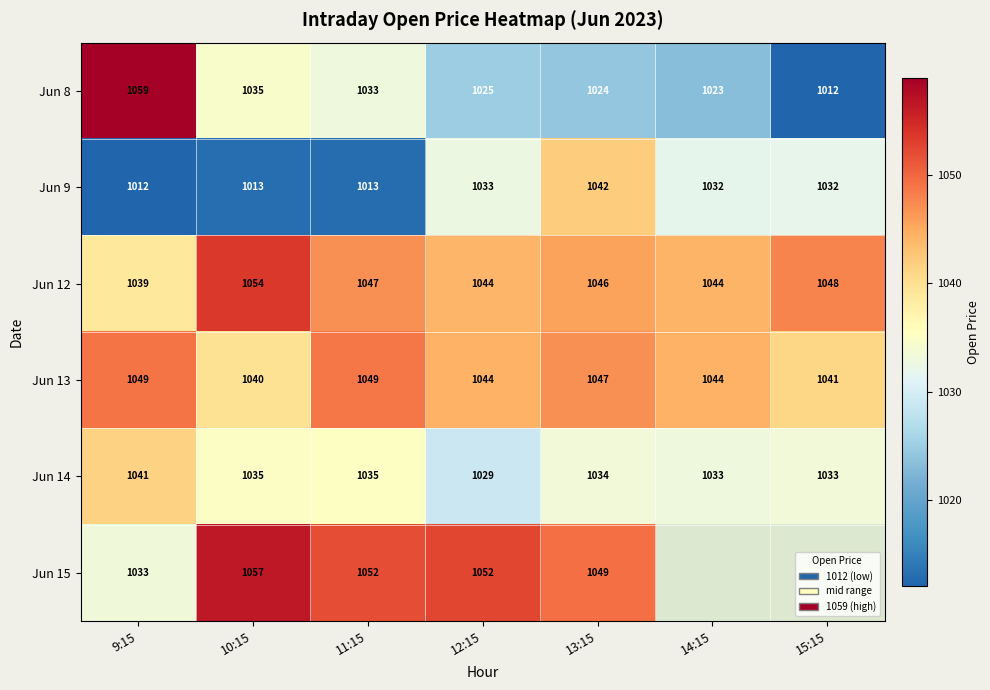

At which category does the chart reach its peak across all series?

9:15